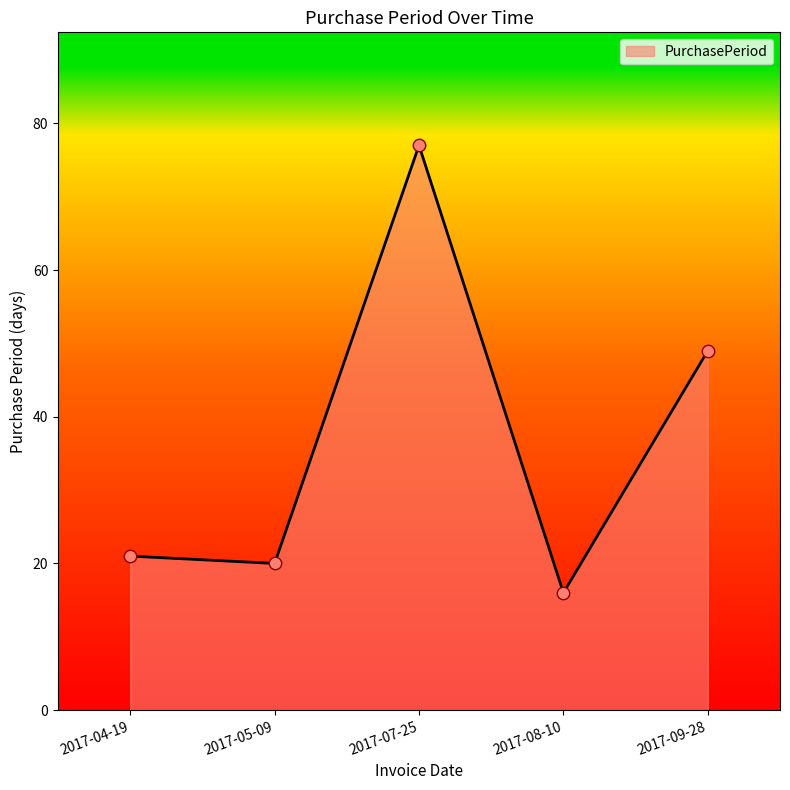

Between 2017-09-28 and 2017-04-19, which is larger?

2017-09-28